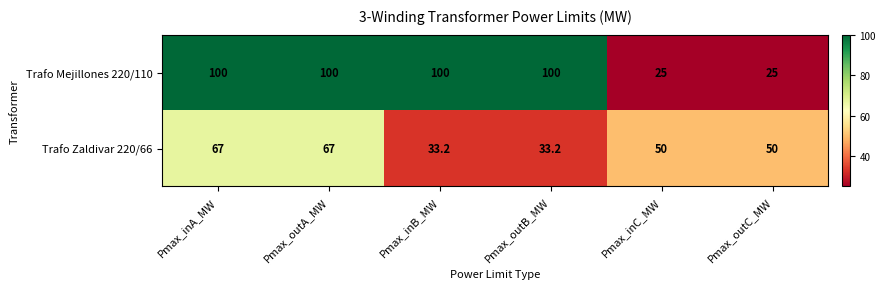

What is the difference between the maximum and minimum values in the Trafo Mejillones 220/110 series?

75.0